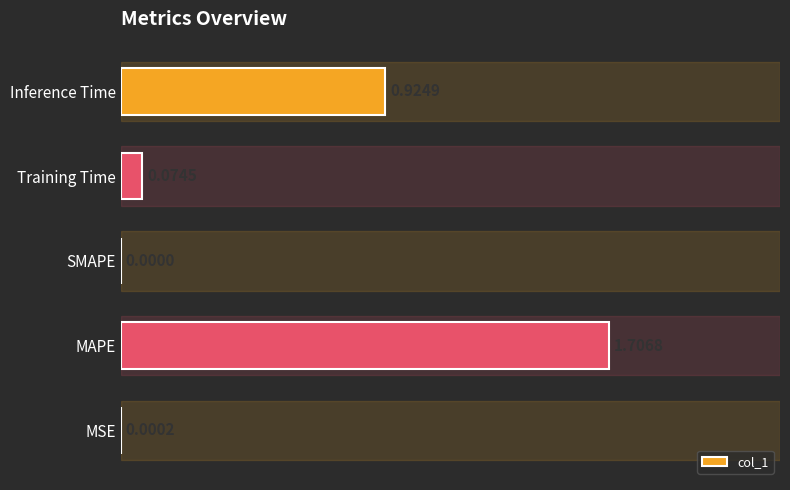

What is the sum of all values?

2.7